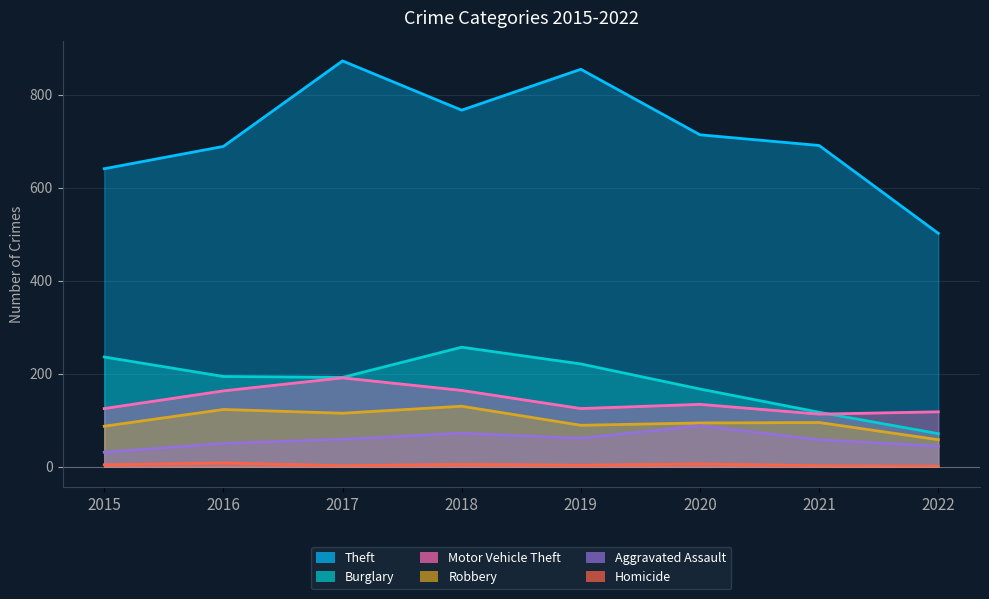

Which series has the widest spread of values?

Theft